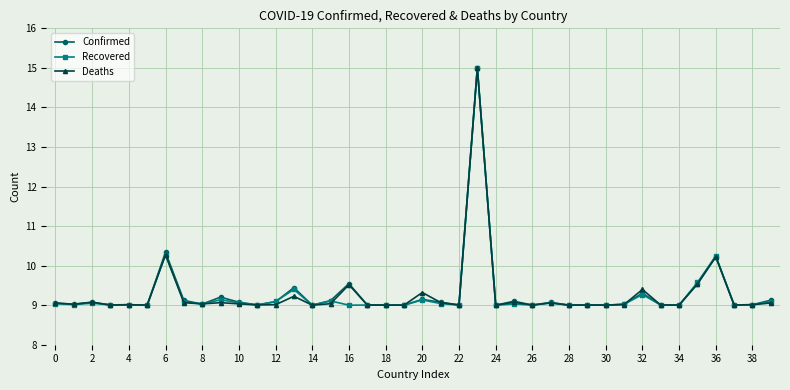

What is the lowest value of the Recovered series?

9.0